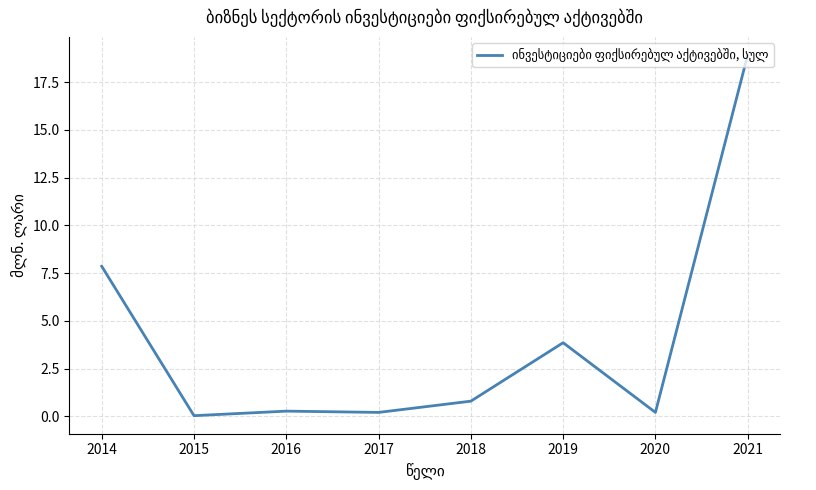

Which category has the highest value across all series?

2021